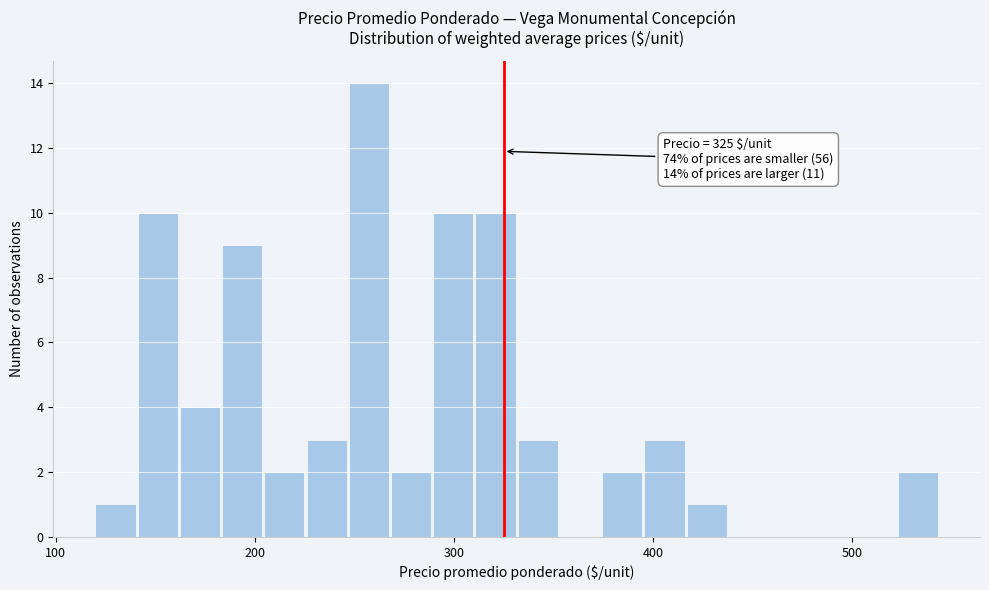

Read against the x-axis, roughly where is the centre of the tallest bar?

260